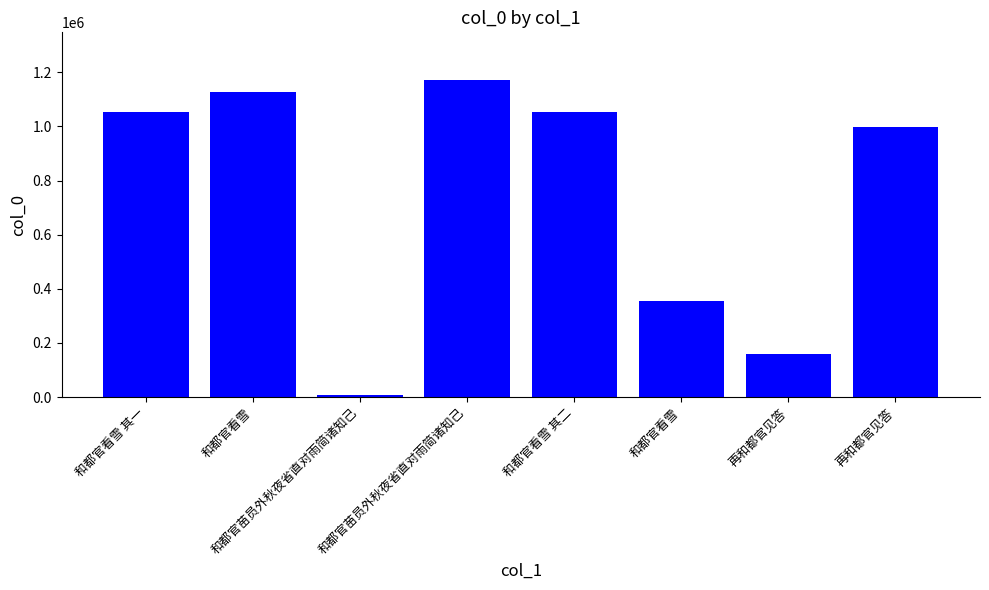

How many values are below 1052686?

4